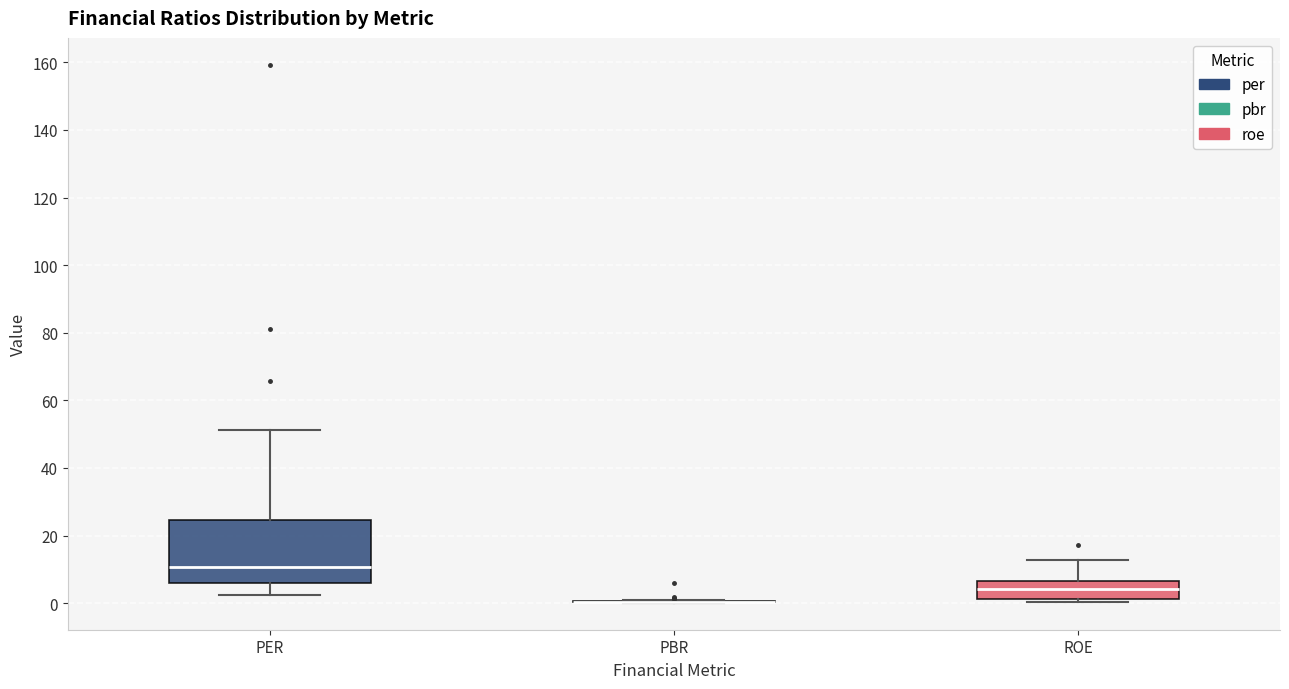

Where does the median line of the box for ROE sit on the y-axis? The values are not printed on the chart, so give them approximately, as read against the axis.

4